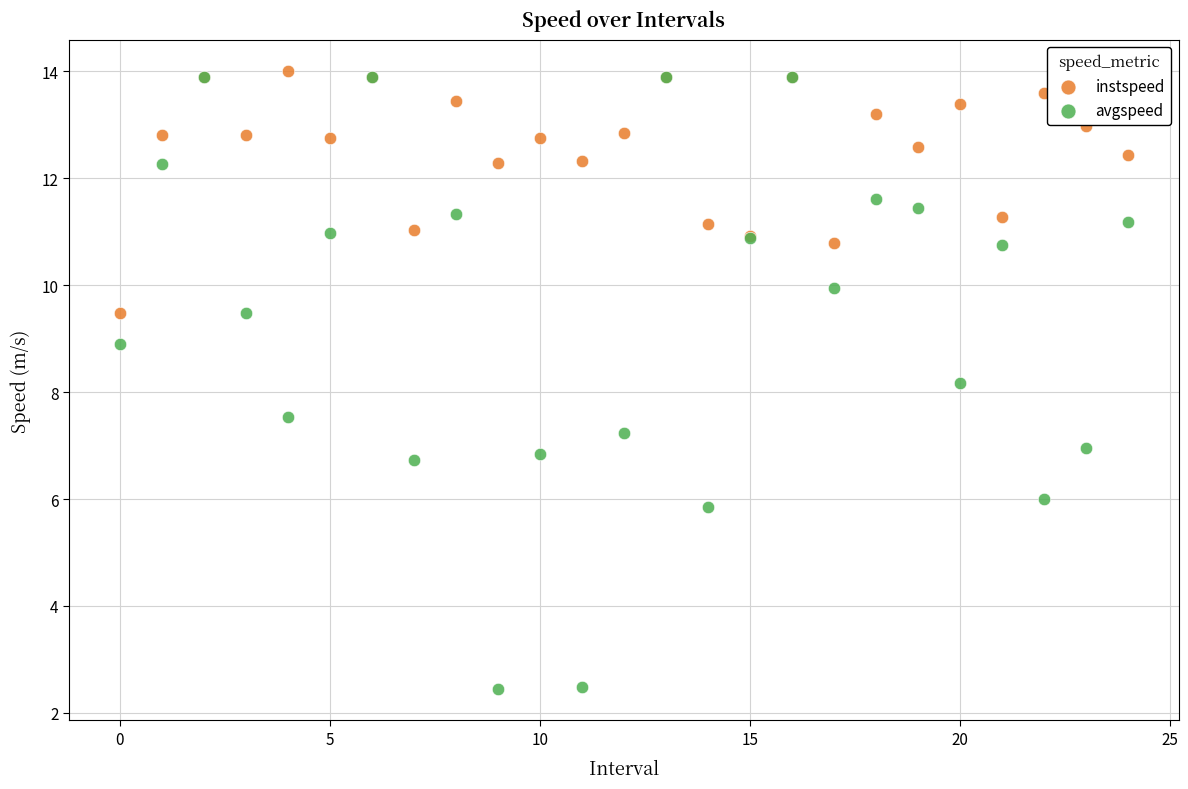

Which series contains the lowest Y value?

avgspeed